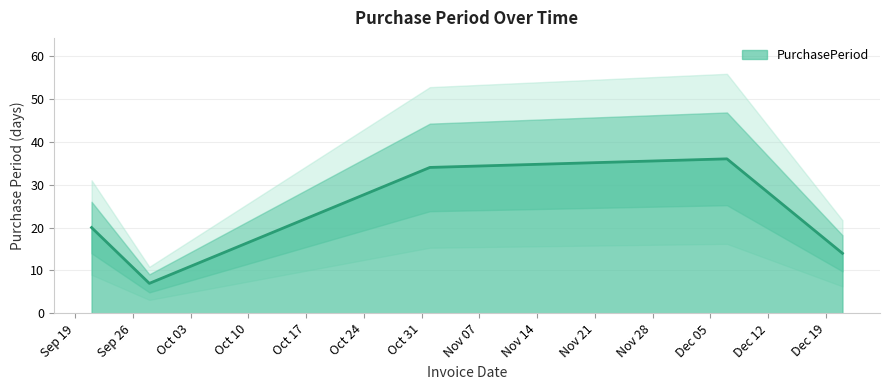

Approximately how many times larger is the value at 2016-12-07 compared to 2016-11-01?

1.1